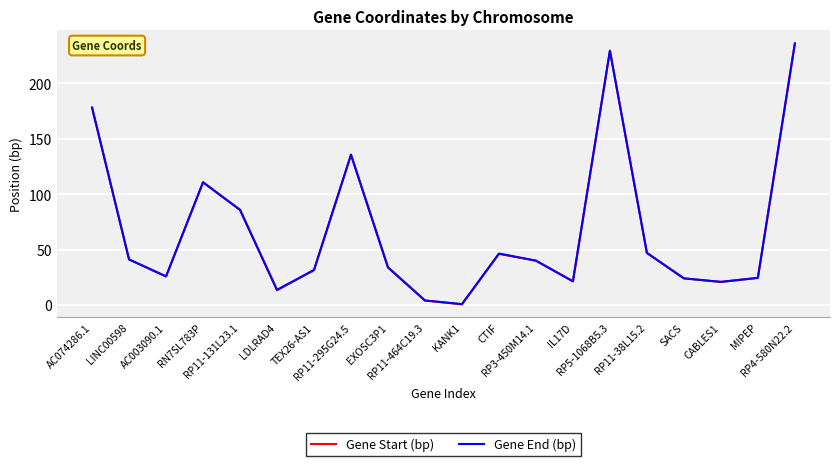

What is the highest value of the Gene Start (bp) series?

236.1